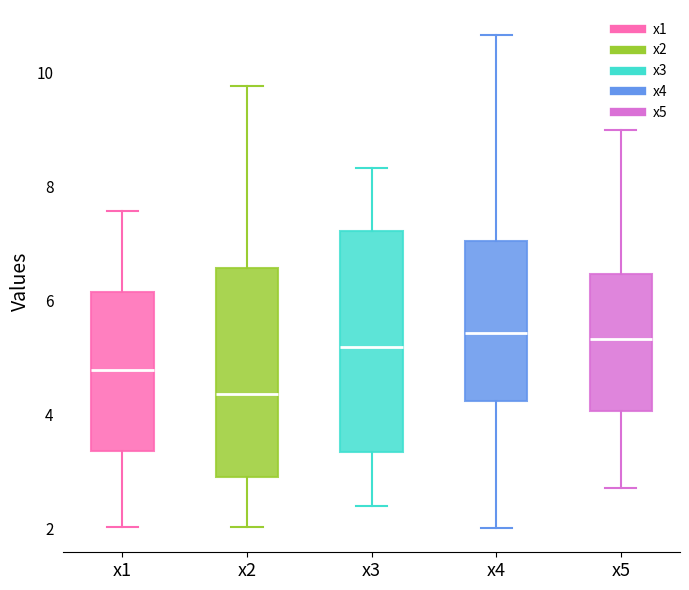

Reading left to right, transcribe this box plot: for each box, give where its median line is, the range the box spans, and where its two whiskers end, as read against the y-axis. The values are not printed on the chart, so give them approximately, as read against the axis.

x1: median 4.8, box 3.4 to 6.2, whiskers 2.0 to 7.6
x2: median 4.4, box 3.0 to 6.6, whiskers 2.0 to 9.8
x3: median 5.2, box 3.4 to 7.2, whiskers 2.4 to 8.4
x4: median 5.4, box 4.2 to 7.0, whiskers 2.0 to 10.6
x5: median 5.4, box 4.0 to 6.4, whiskers 2.8 to 9.0